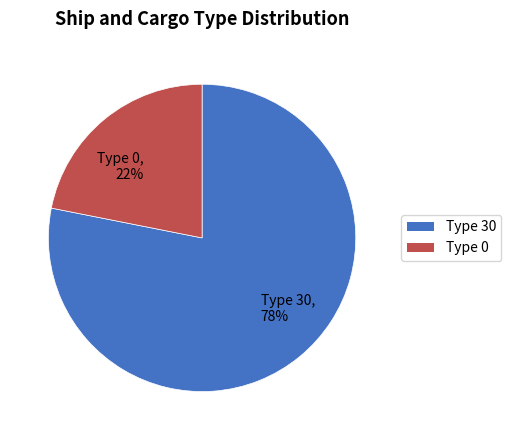

The Type 0, 22% slice represents 12% of the pie. True or false?

False